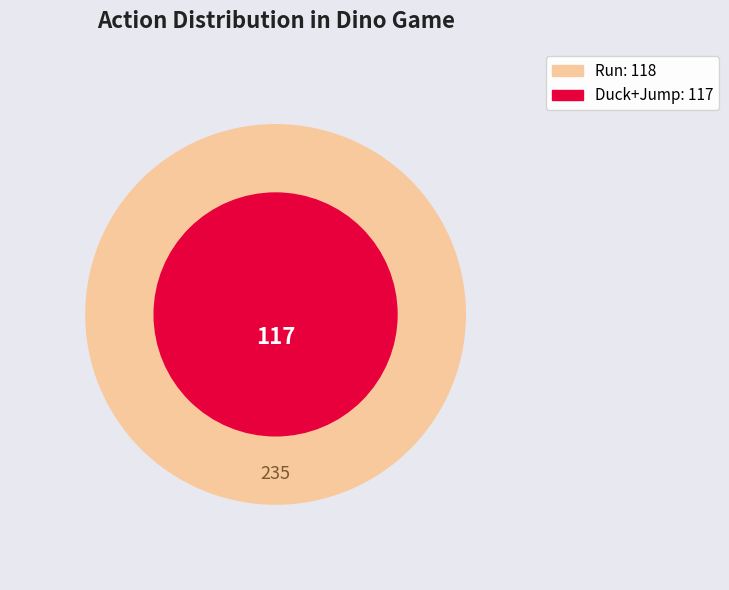

What portion of the pie excludes action_0?

49.8%